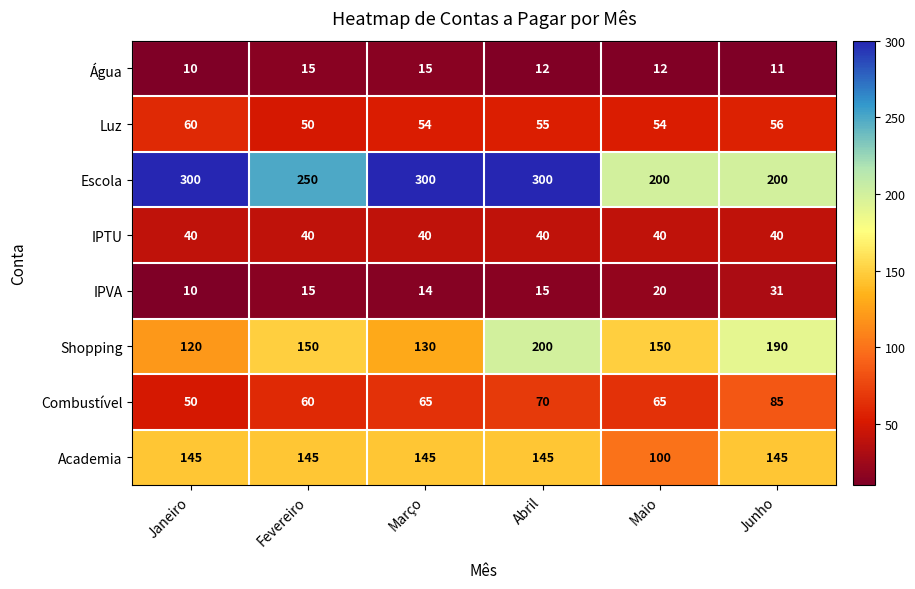

At which label does Água reach its minimum?

Janeiro